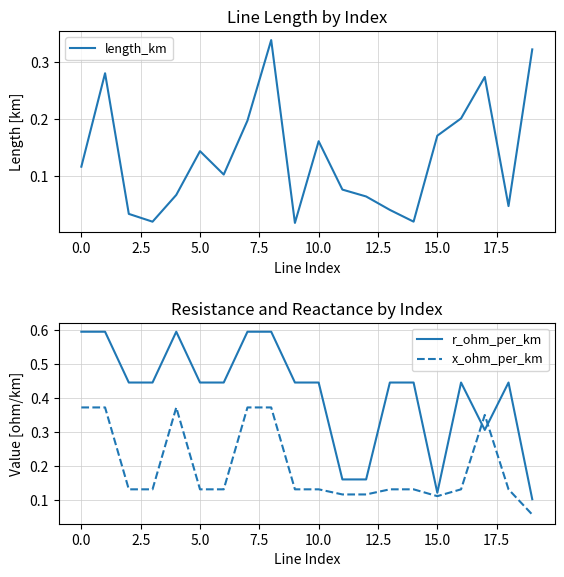

True or false: x_ohm_per_km and length_km intersect in this chart.

True